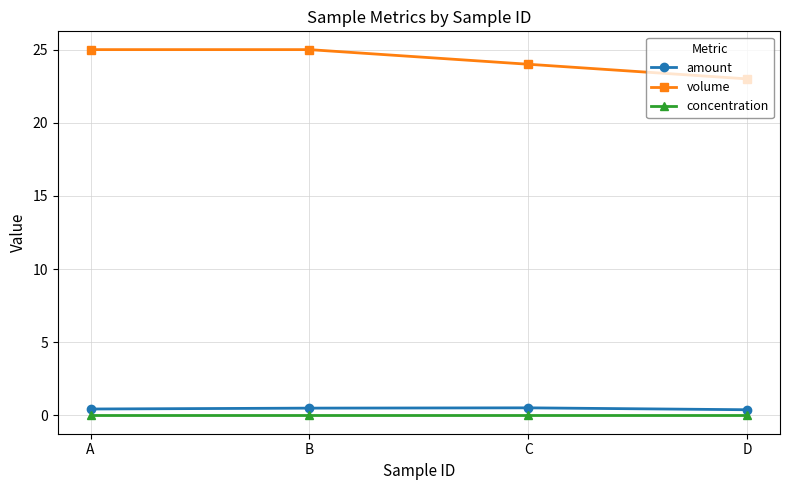

True or false: volume has a value of 36.4 at A.

False